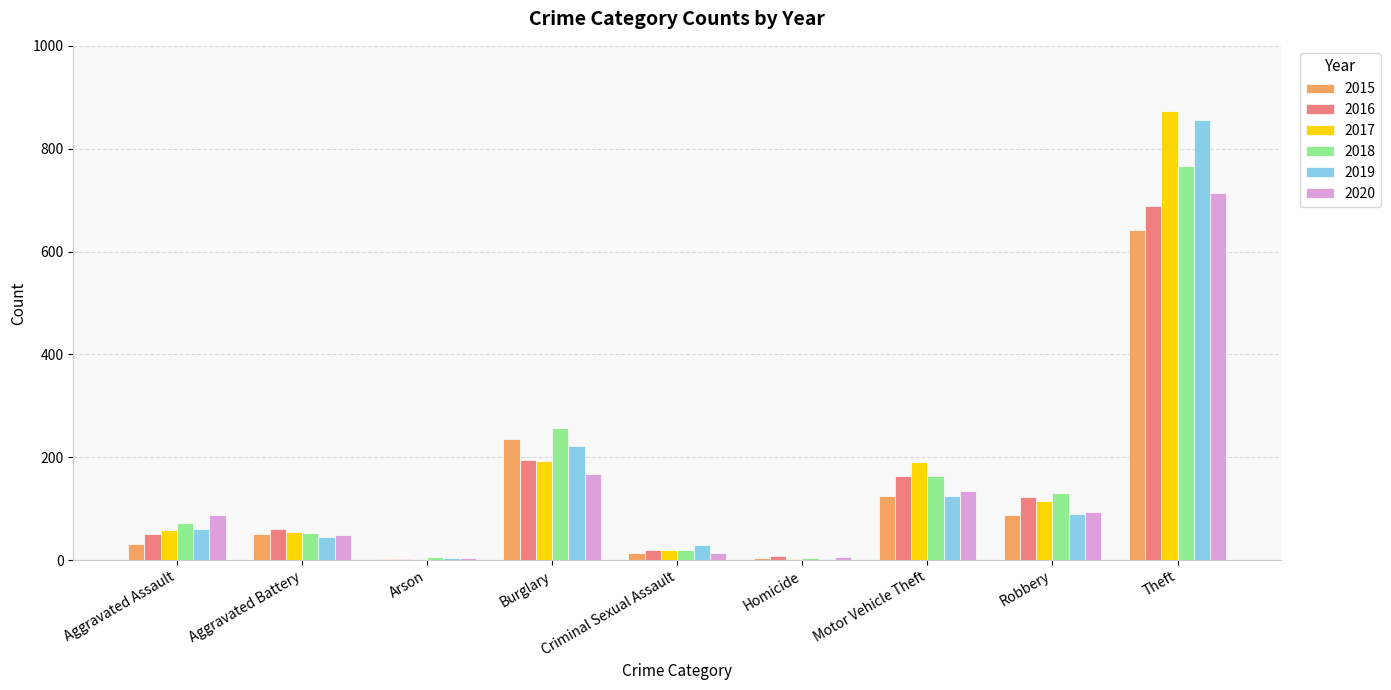

What is the sum of all 2017 values?

1506